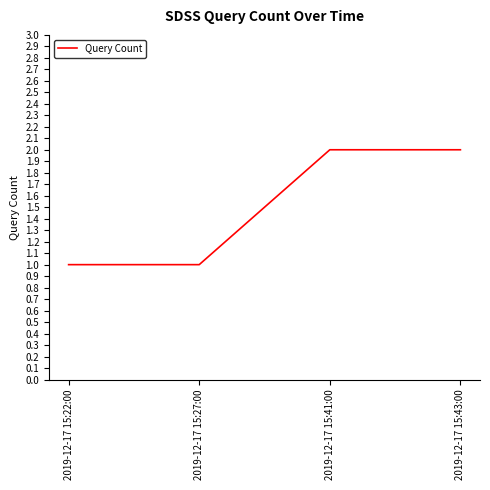

What position from the right is 2019-12-17 15:43:00?

1